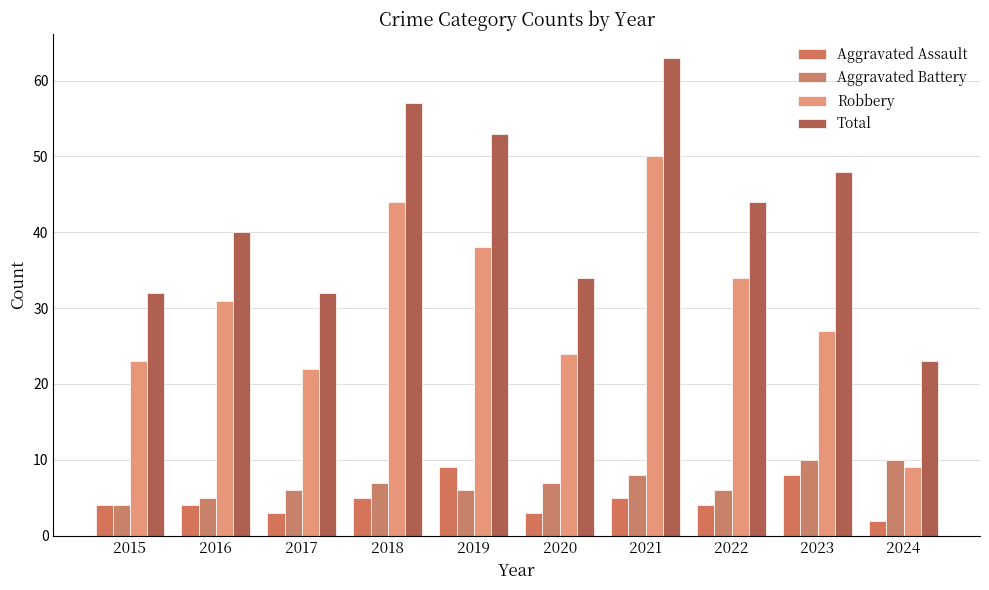

Count the number of categories in the chart.

10